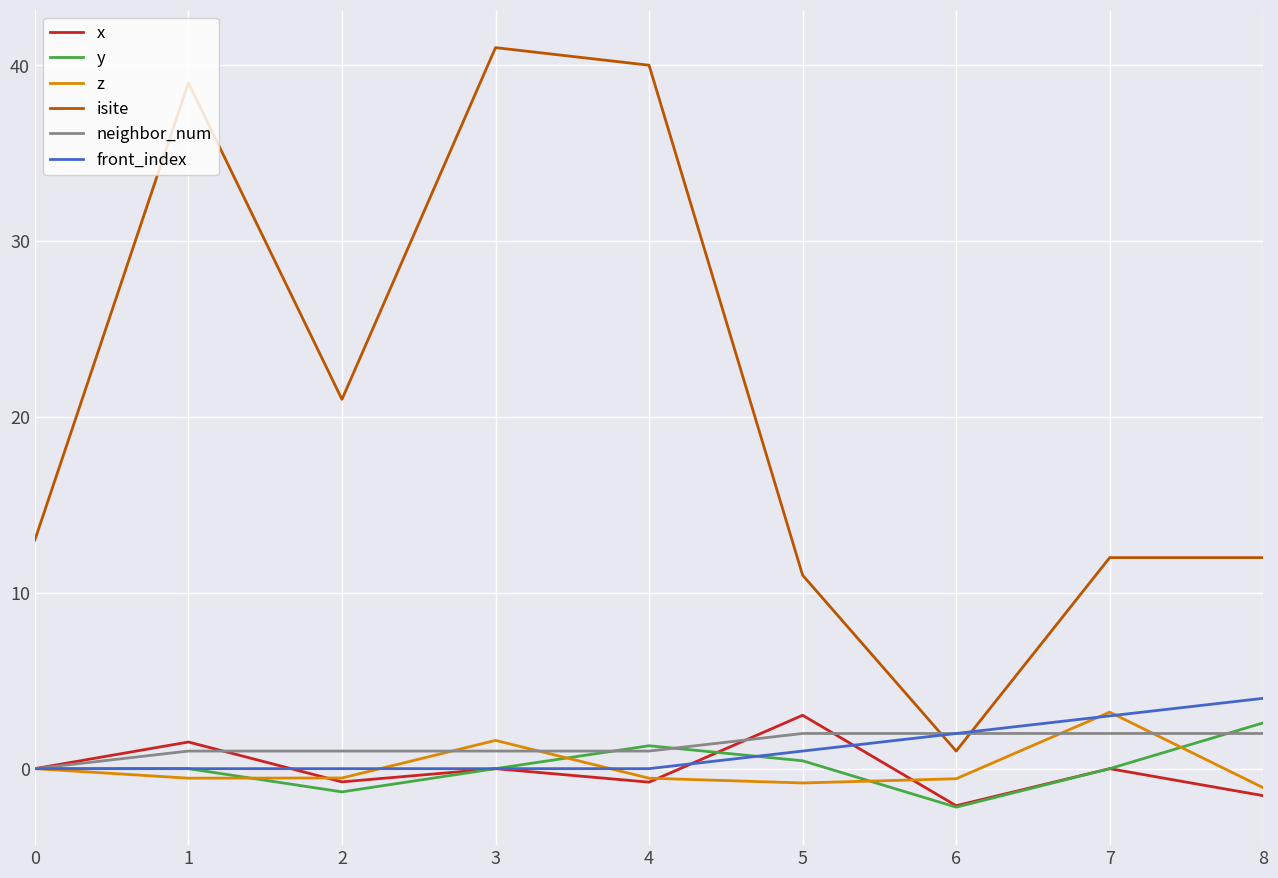

True or false: isite and z intersect in this chart.

False